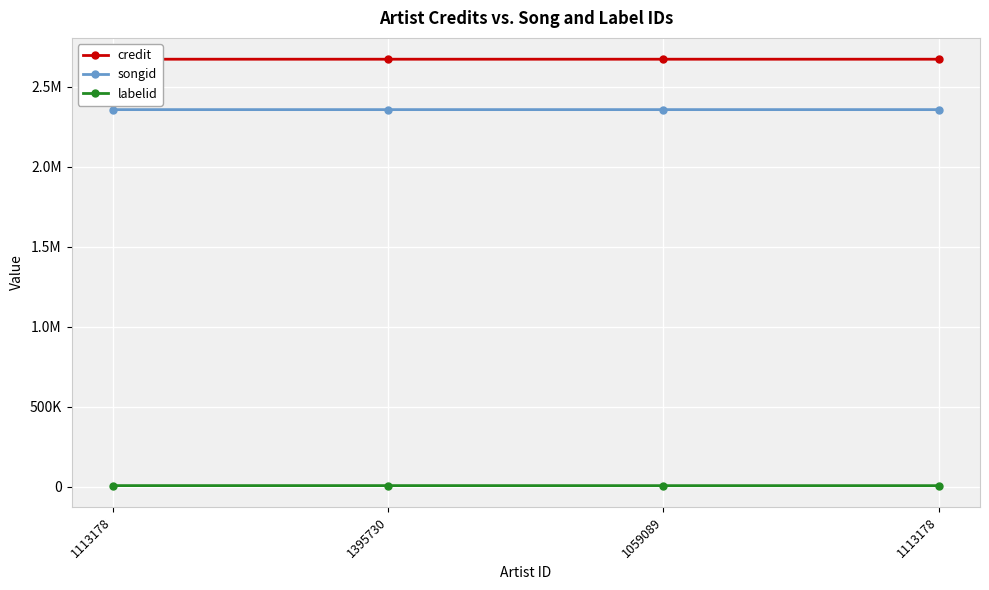

How many lines are shown in the chart?

3